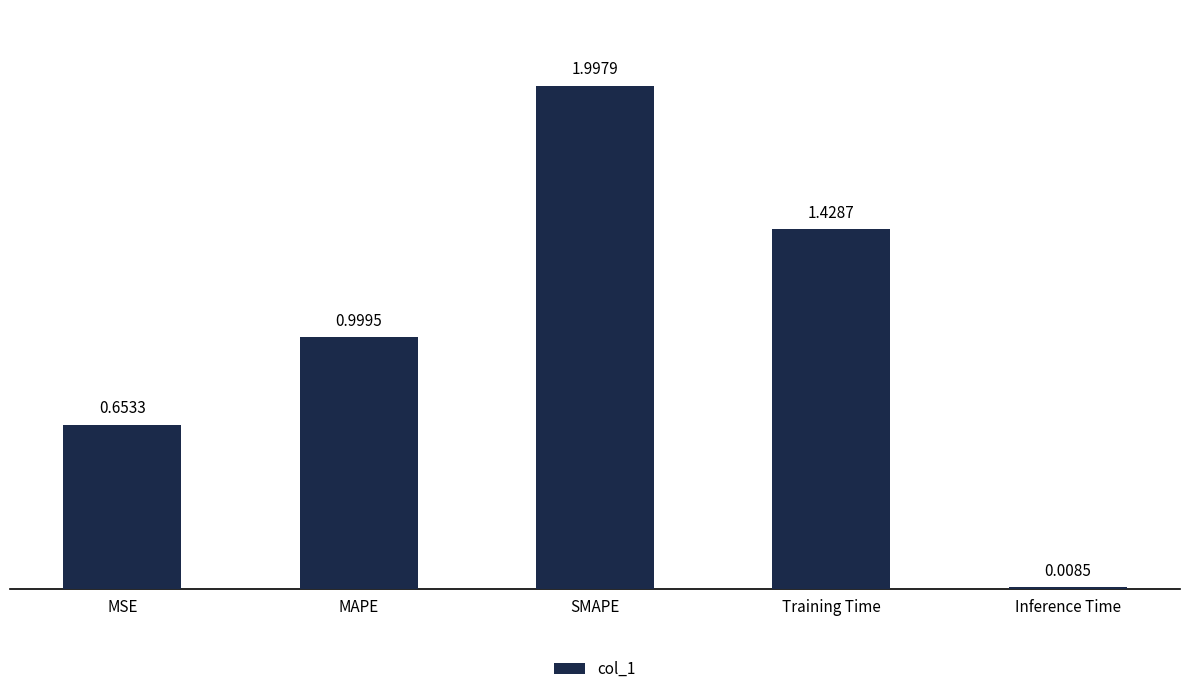

What is the value of the 3rd bar from the left?

2.0